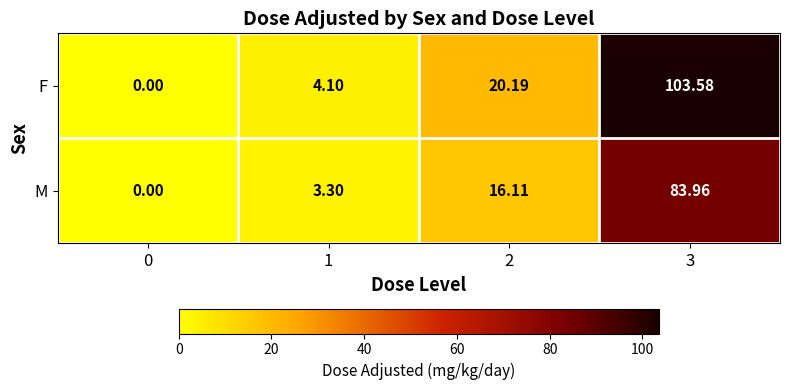

Between 1 and 3, which series saw the biggest shift?

F